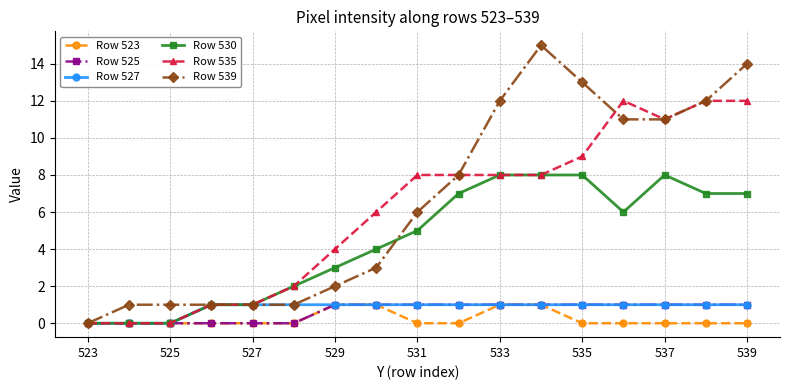

Which series has the widest spread of values?

Row 539